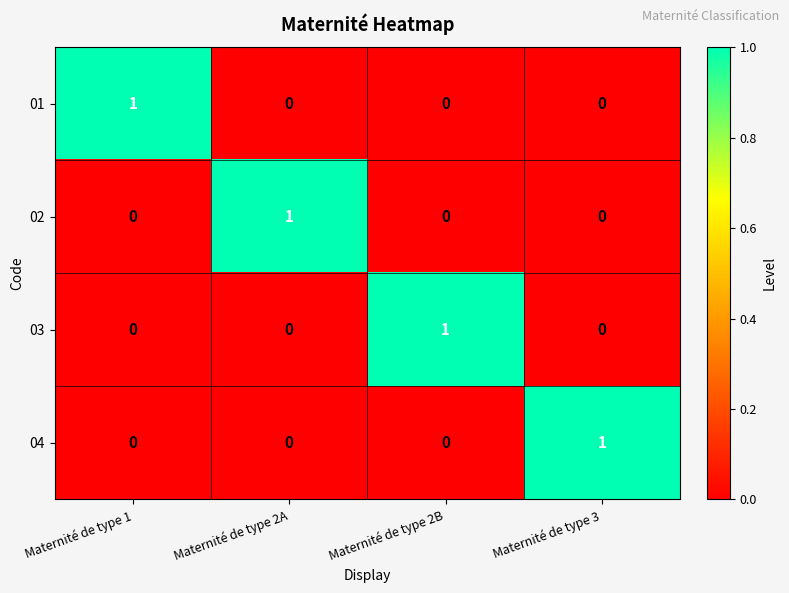

The value of 03 at Maternité de type 3 is 0. True or false?

True